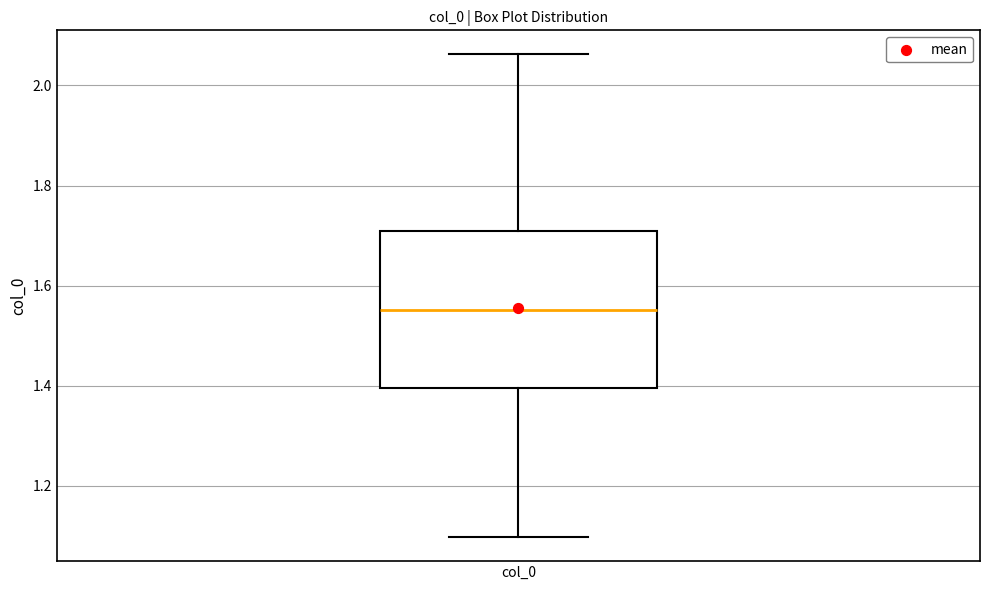

Transcribe this box plot: give where the median line is, the range the box spans, and where the two whiskers end, as read against the y-axis. The values are not printed on the chart, so give them approximately, as read against the axis.

median 1.56, box 1.40 to 1.70, whiskers 1.10 to 2.06